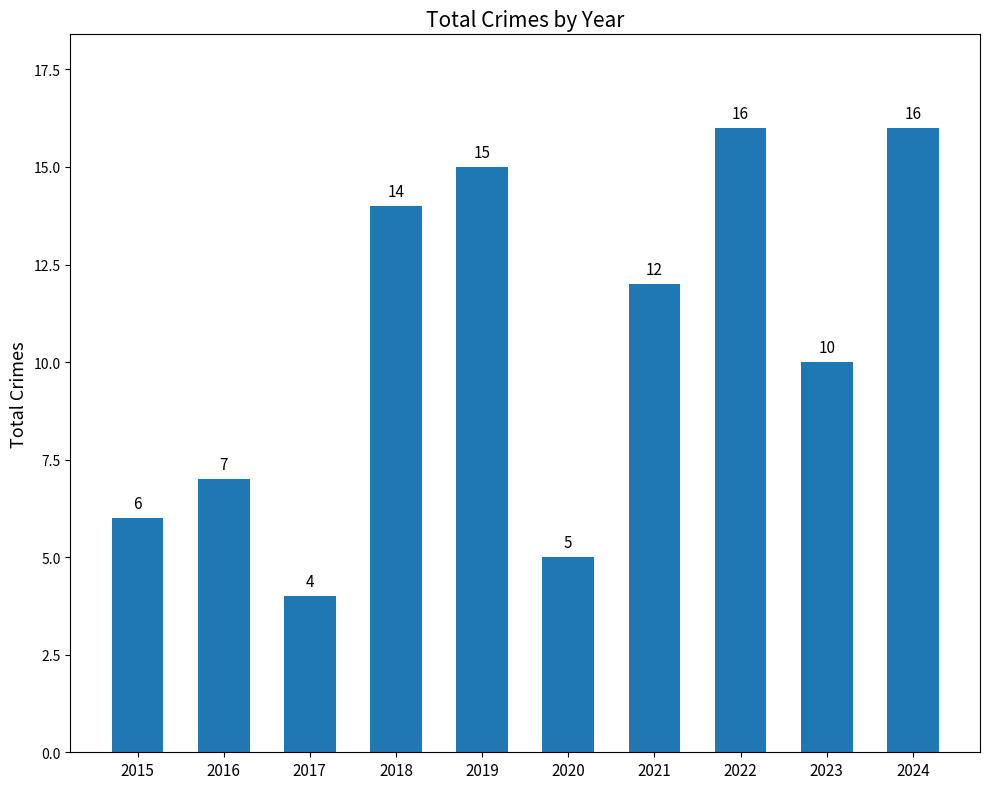

Between 2019 and 2018, which is larger?

2019